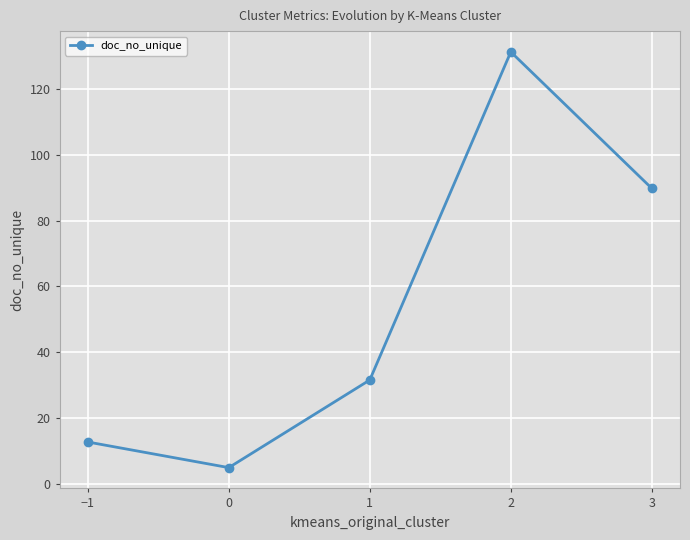

Is it true that the value at 2 is 231.6?

False